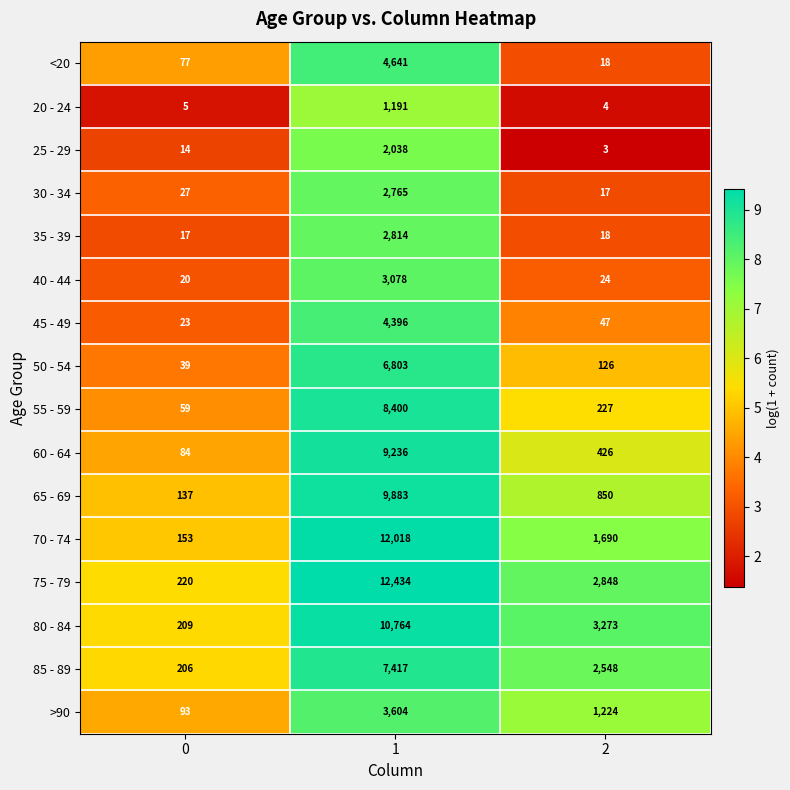

True or false: 60 - 64 has a value of 84 at 0.

True